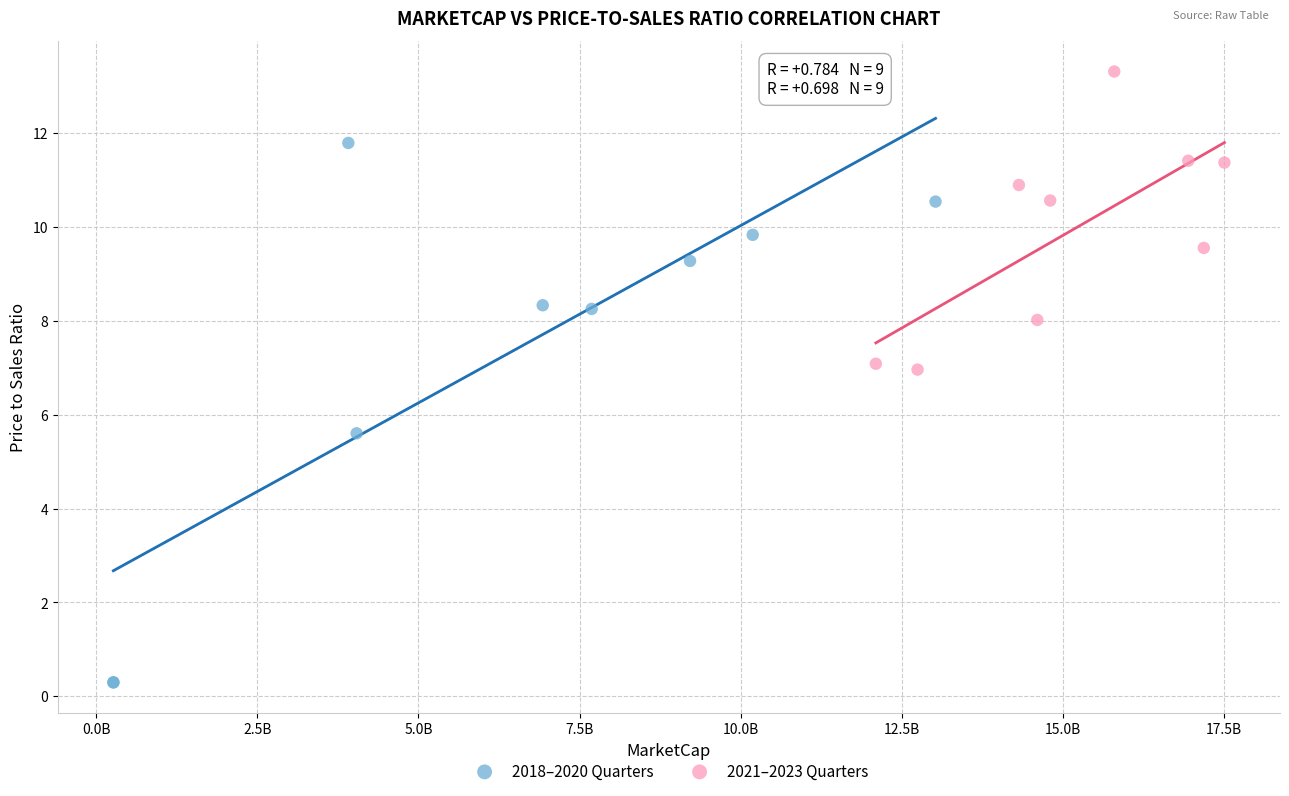

Which series has the widest spread of Y values?

2018–2020 Quarters